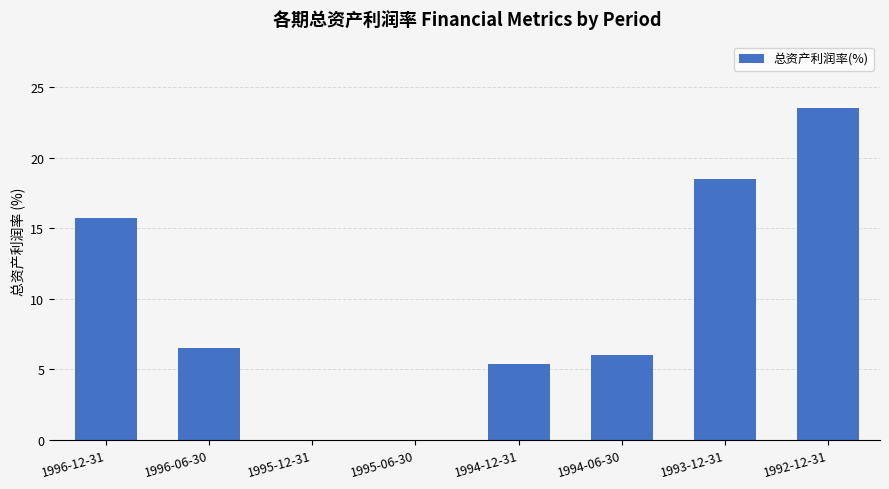

Are the bars horizontal?

No